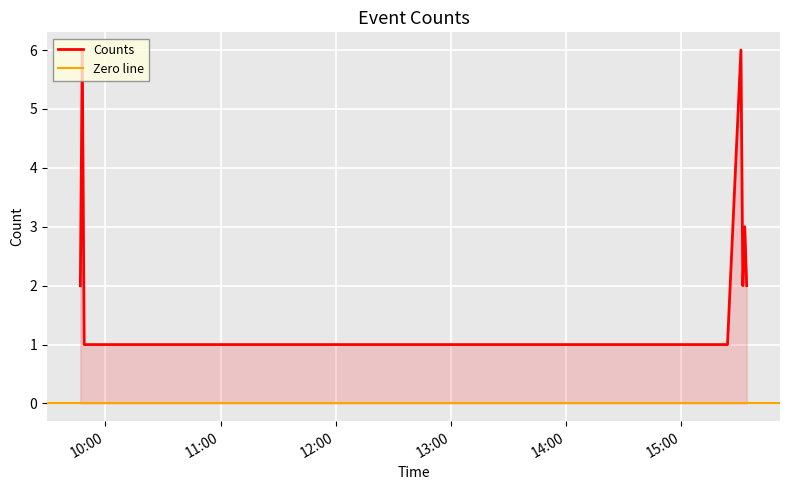

Reading right to left, transcribe all the data shown in this chart.

2019-01-14 15:34:00=2	2019-01-14 15:33:00=3	2019-01-14 15:32:00=2	2019-01-14 15:31:00=6	2019-01-14 15:24:00=1	2019-01-14 09:49:00=1	2019-01-14 09:48:00=6	2019-01-14 09:47:00=2